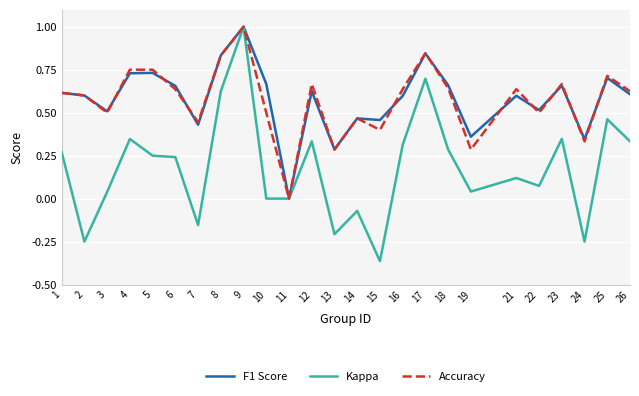

Does the chart have visible grid lines?

Yes